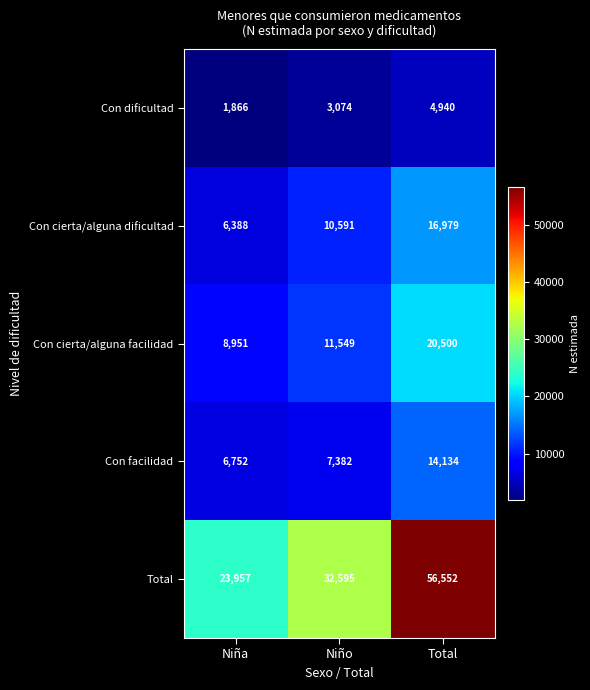

What is the total value across all series at Niña?

47914